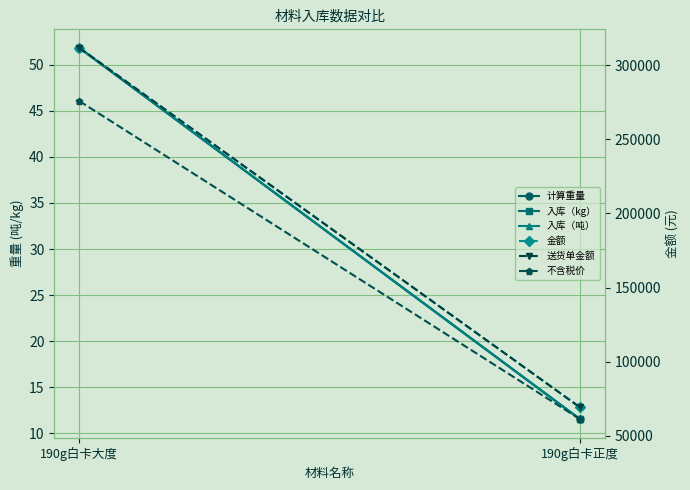

Which category has the lowest value in the 入库（吨） series?

190g白卡正度